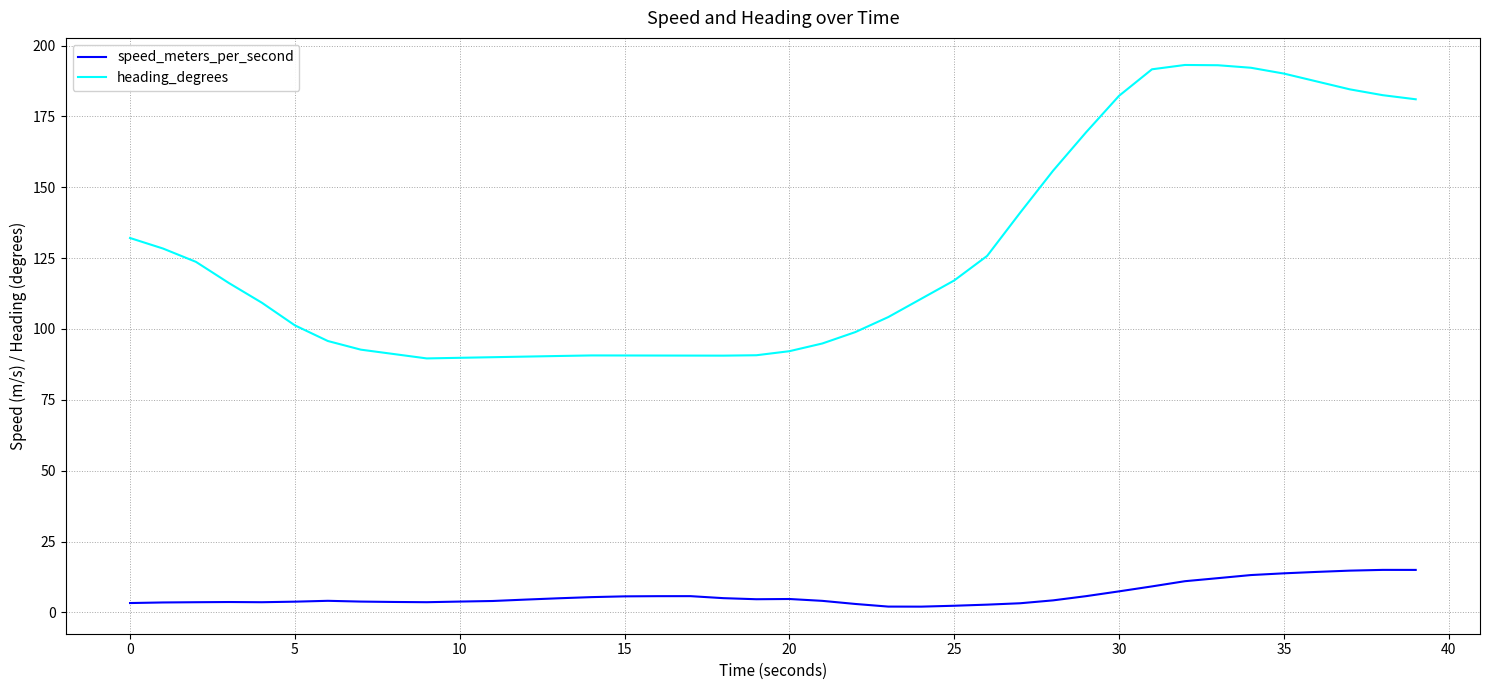

List the series in order of their peak value, highest first.

heading_degrees, speed_meters_per_second